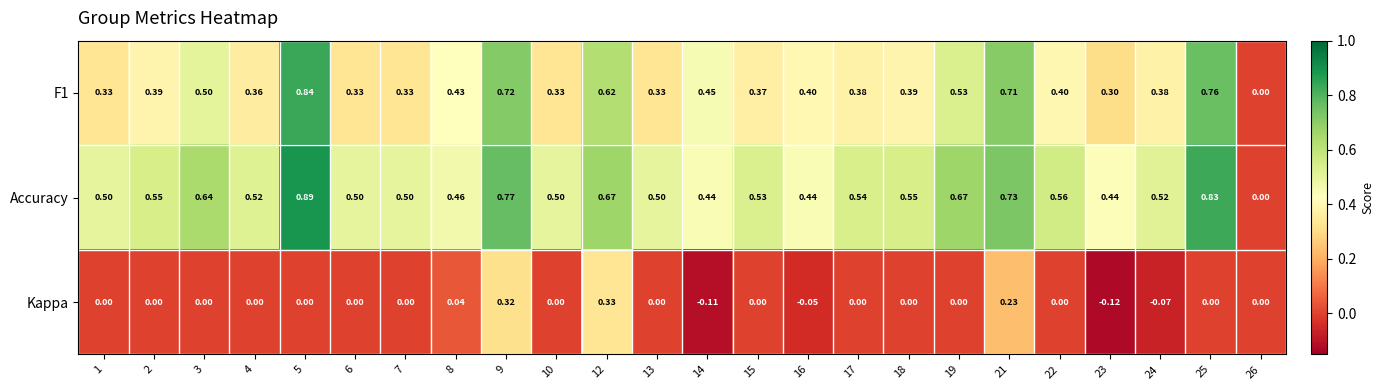

List the series in order of their overall mean, lowest first.

Kappa, F1, Accuracy